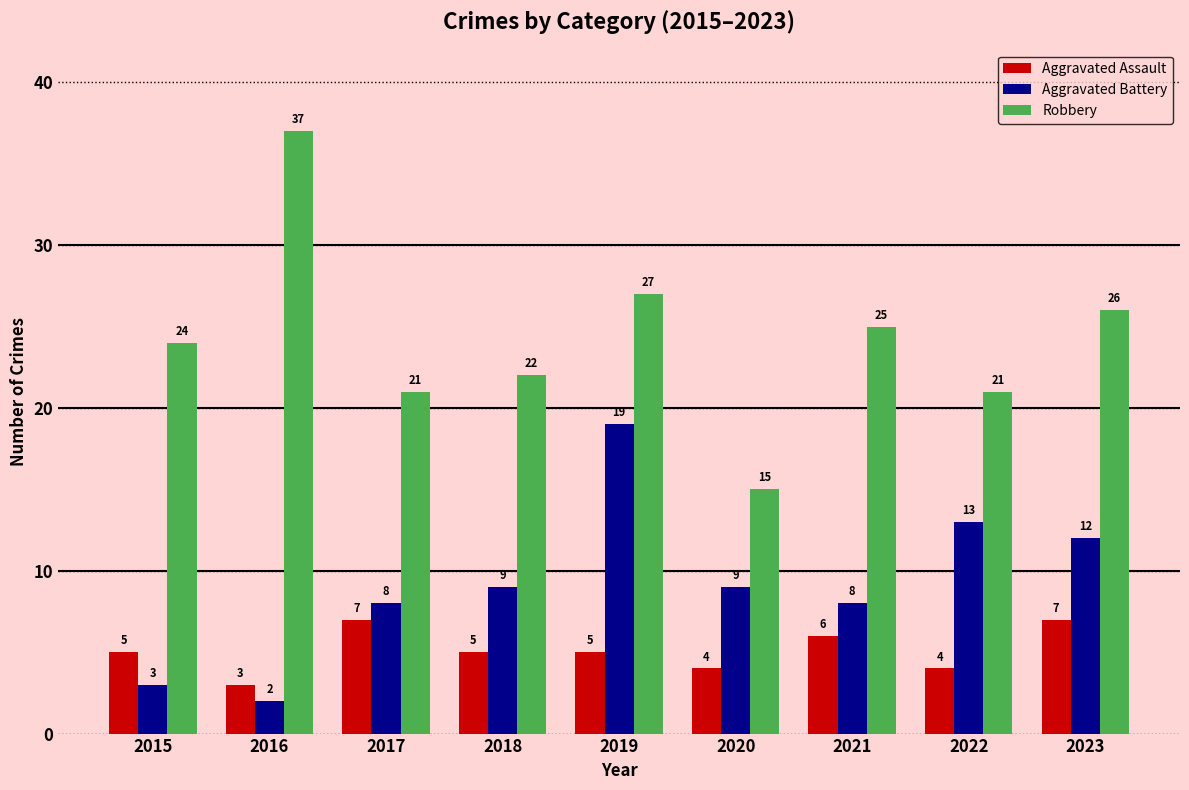

Read the Robbery value at 2016, to the nearest 5.

35